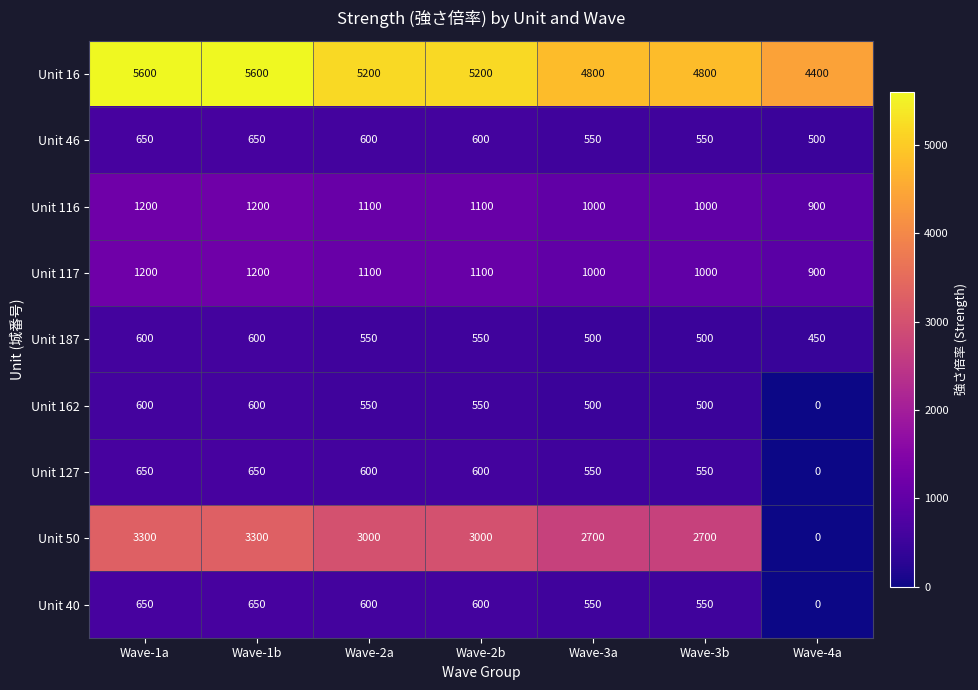

True or false: Unit 50 has a value of 2700 at Wave-3b.

True